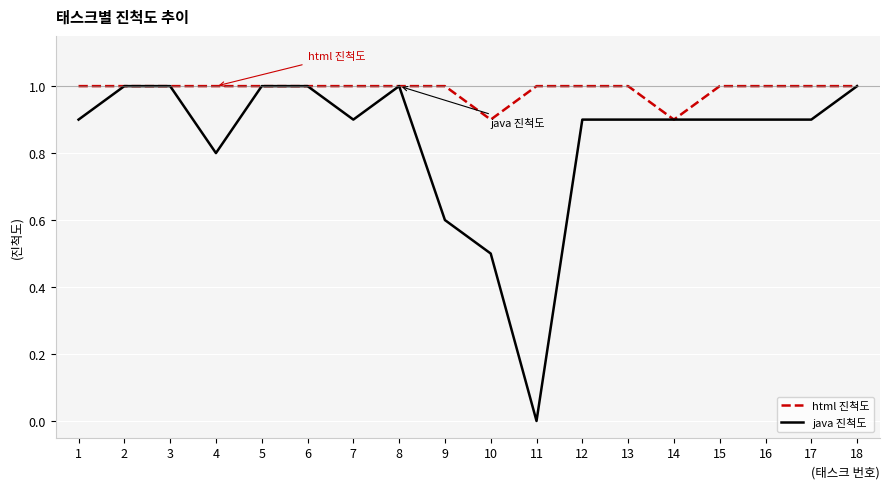

Does the chart display data point markers on the line(s)?

No